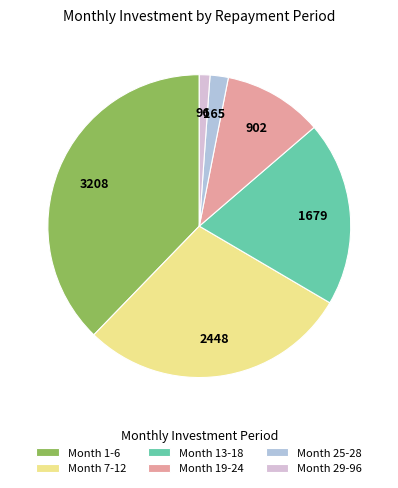

The Month 7-12 slice represents 40% of the pie. True or false?

False